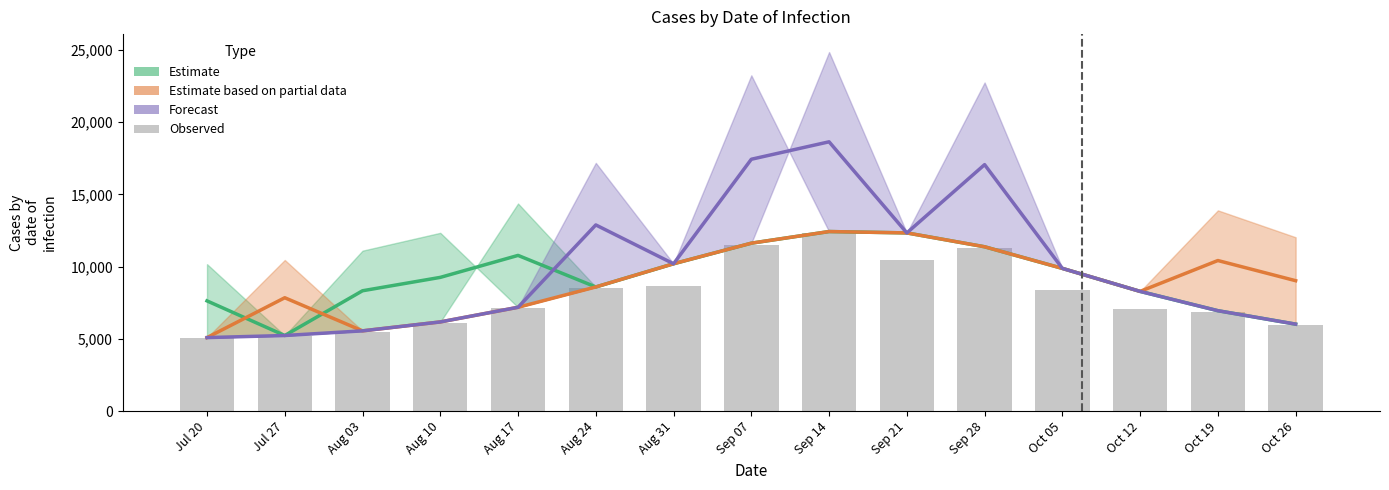

The chart shows a value of 7840.3 at Aug 03. True or false?

False